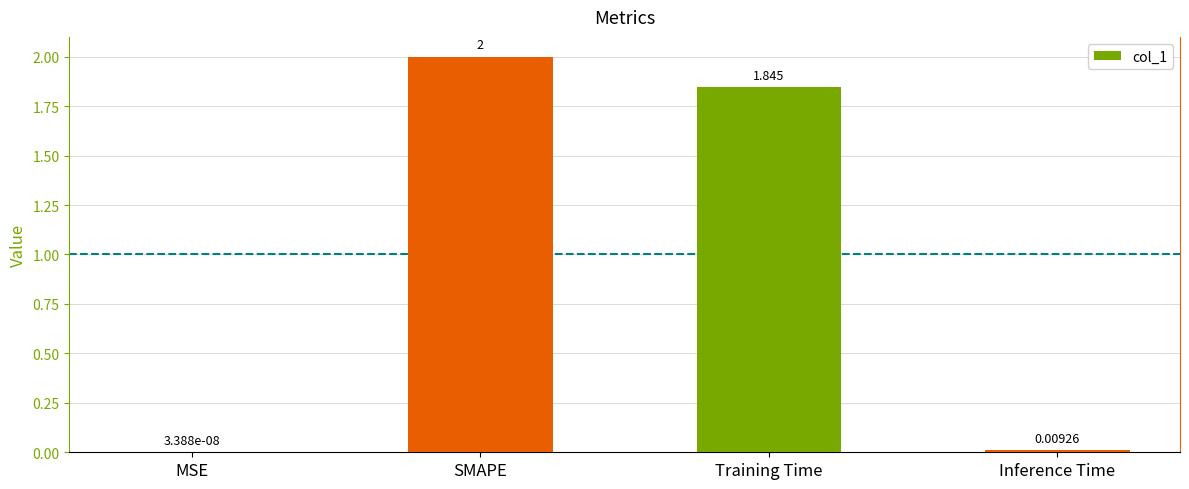

The chart shows a value of 1.1 at Training Time. True or false?

False